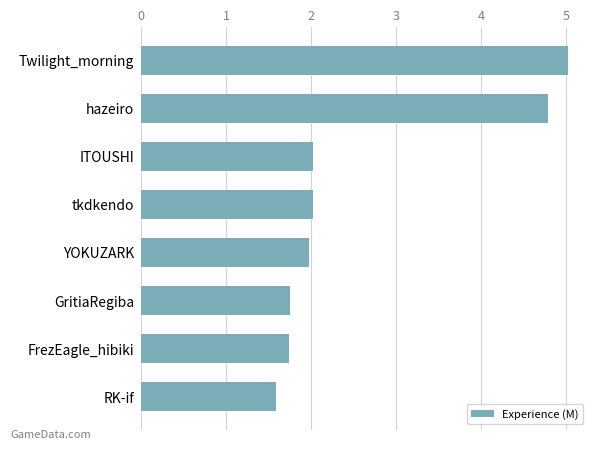

What is the greatest value displayed?

5.0